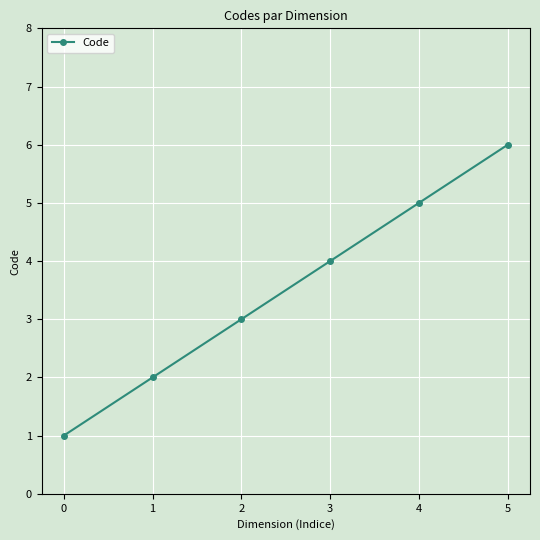

What is the difference between the maximum and second lowest values?

4